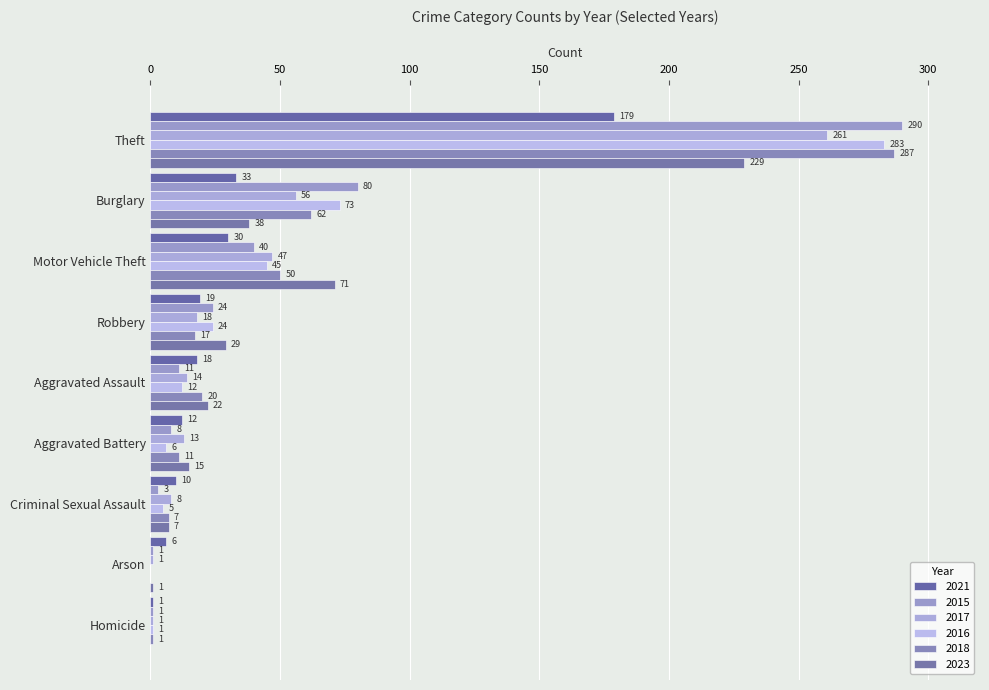

What is the average value of the 2023 series?

46